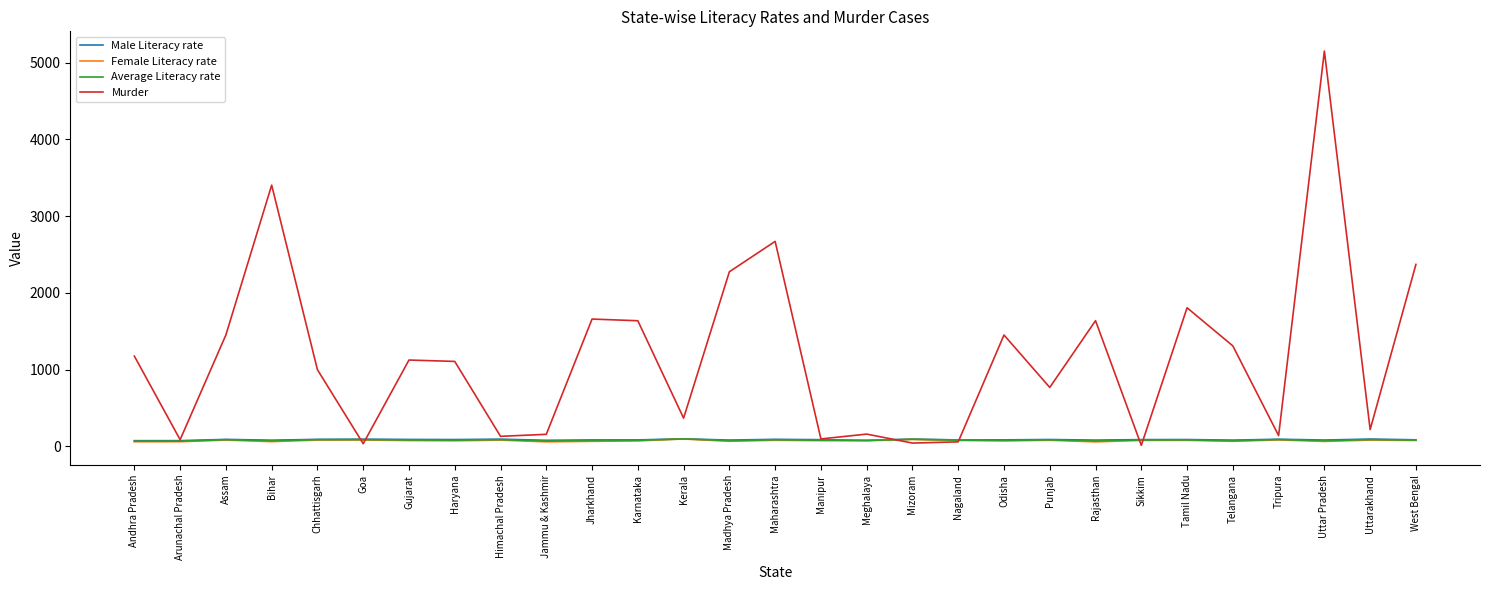

At which label does Average Literacy rate first exceed 80?

Assam